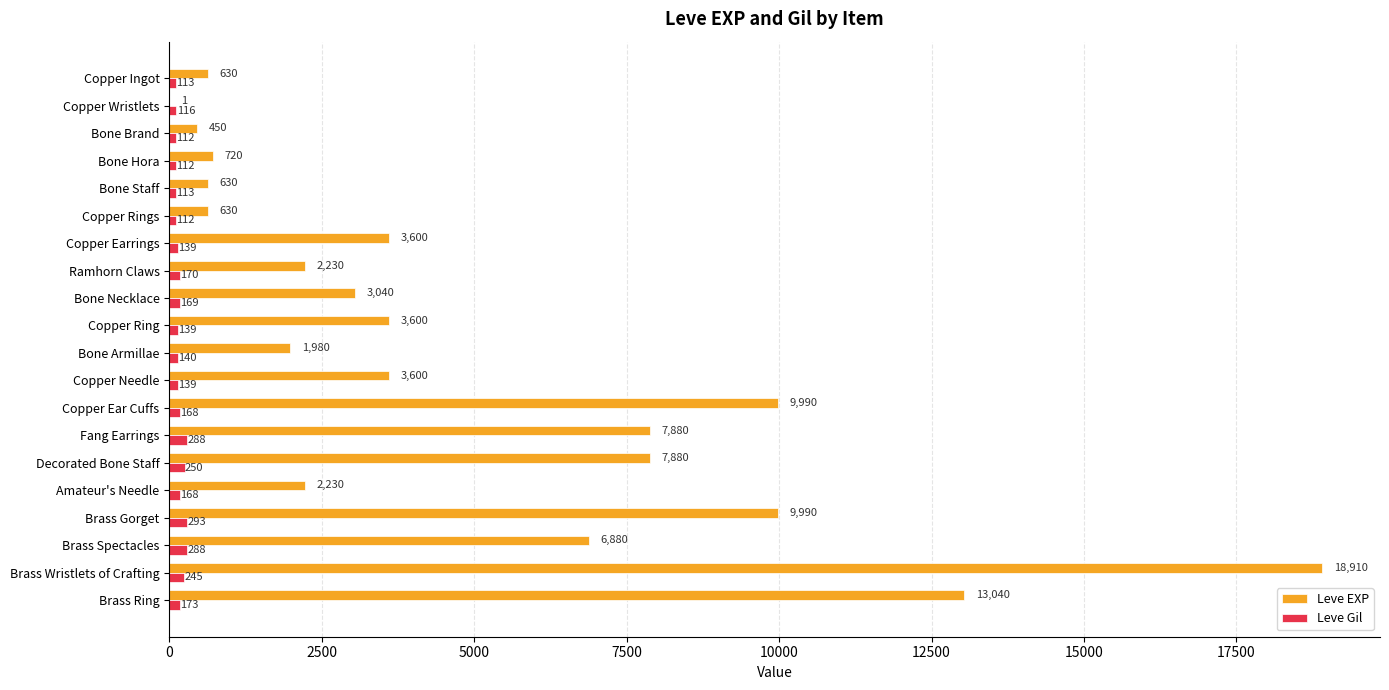

Which series changed the most between Copper Ingot and Copper Needle?

Leve EXP